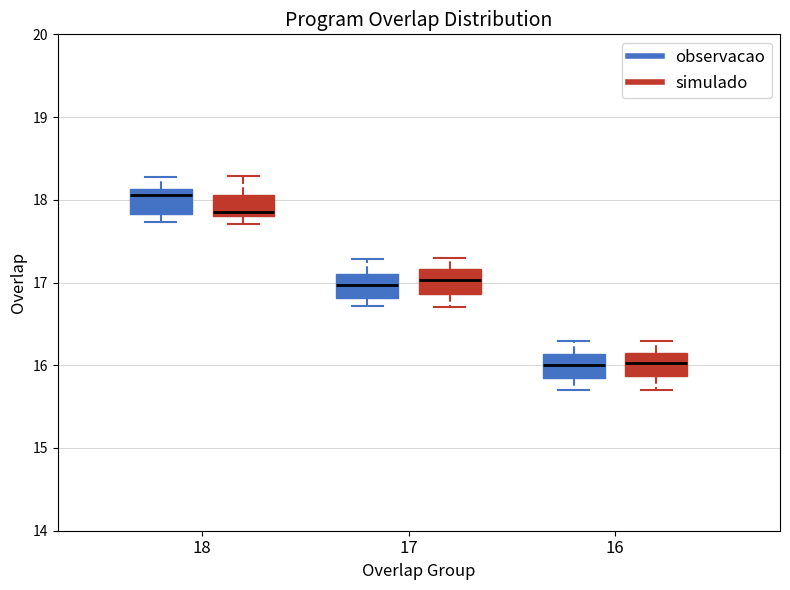

Reading left to right, transcribe this box plot: for each box, give where its median line is, the range the box spans, and where its two whiskers end, as read against the y-axis. The values are not printed on the chart, so give them approximately, as read against the axis.

18 (observacao): median 18.1 (just below the box's upper edge), box 17.8 to 18.1, whiskers 17.7 to 18.3
18 (simulado): median 17.9, box 17.8 to 18.1, whiskers 17.7 to 18.3
17 (observacao): median 17.0, box 16.8 to 17.1, whiskers 16.7 to 17.3
17 (simulado): median 17.0, box 16.9 to 17.2, whiskers 16.7 to 17.3
16 (observacao): median 16.0, box 15.8 to 16.1, whiskers 15.7 to 16.3
16 (simulado): median 16.0, box 15.9 to 16.2, whiskers 15.7 to 16.3